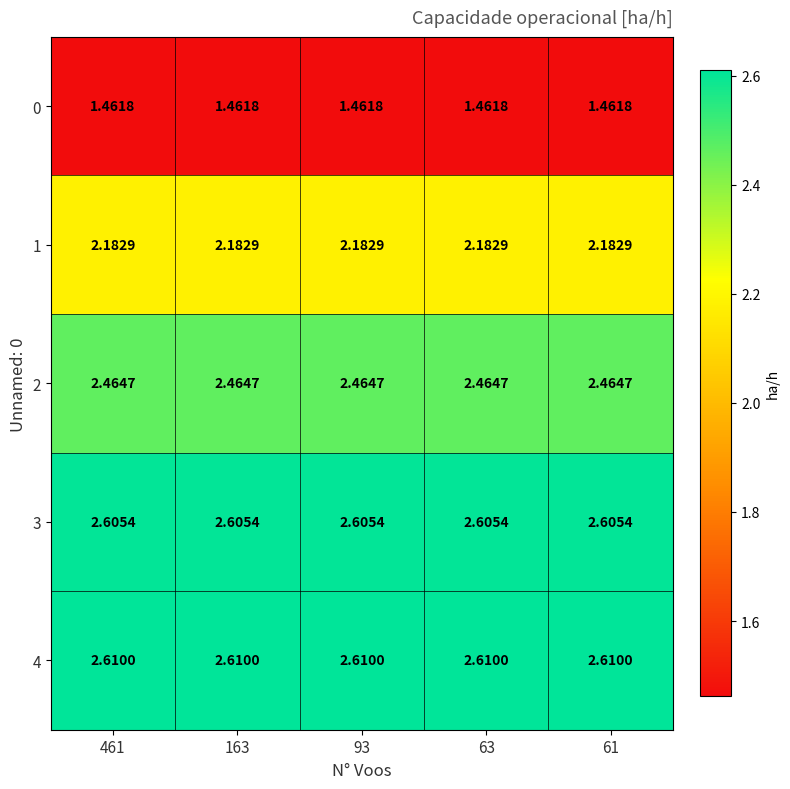

At 461, list the series in order from largest to smallest.

4, 3, 2, 1, 0